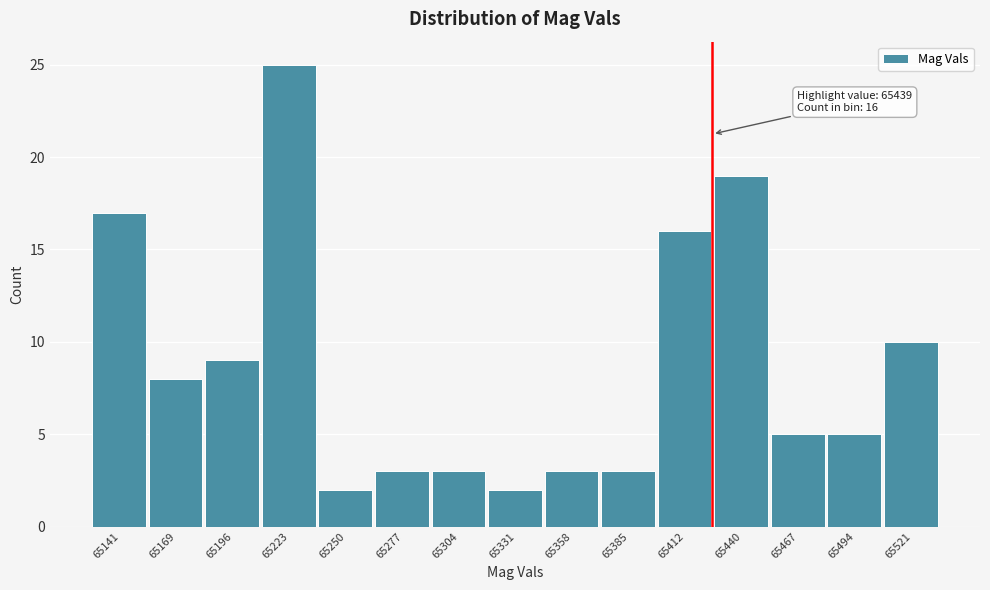

Reading left to right, extract all data points from this chart.

65141=17	65169=8	65196=9	65223=25	65250=2	65277=3	65304=3	65331=2	65358=3	65385=3	65412=16	65440=19	65467=5	65494=5	65521=10